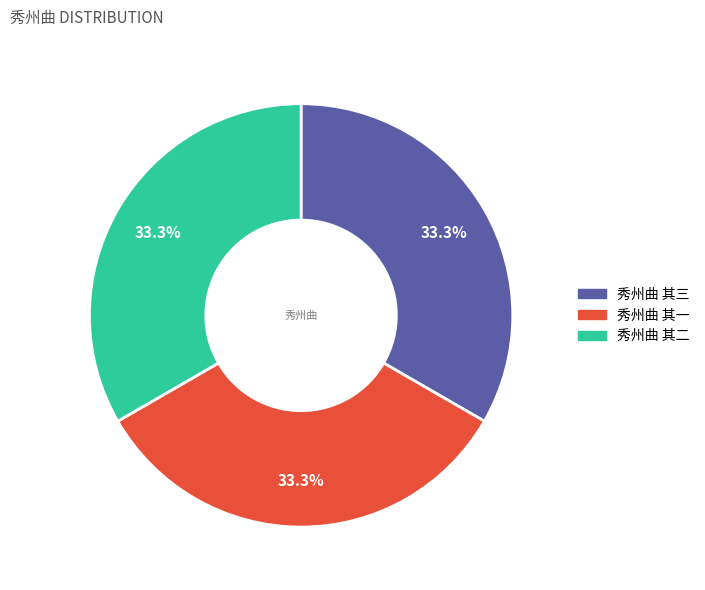

To the nearest percent, what is the average slice percentage?

33%